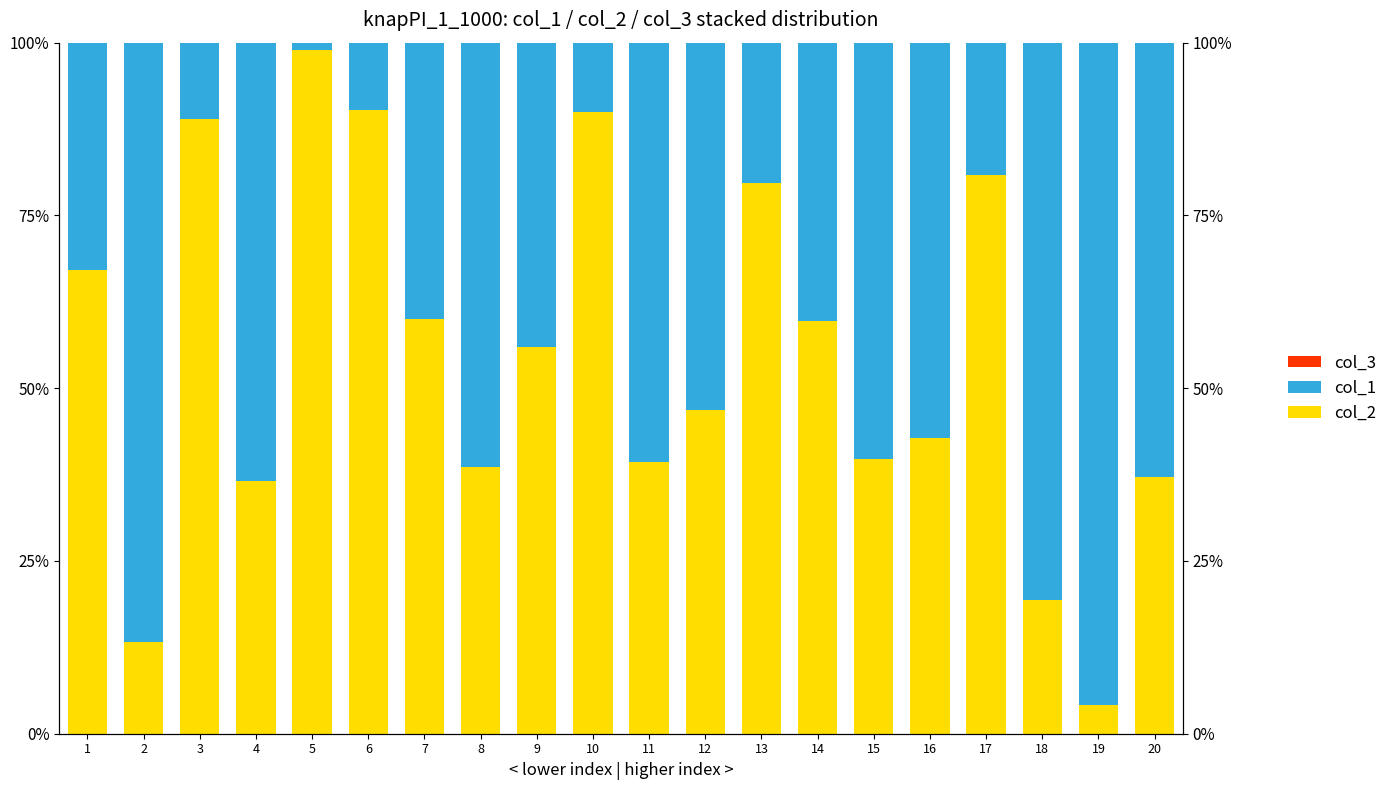

What is the difference between the maximum and second lowest values in the col_1 series?

86.1